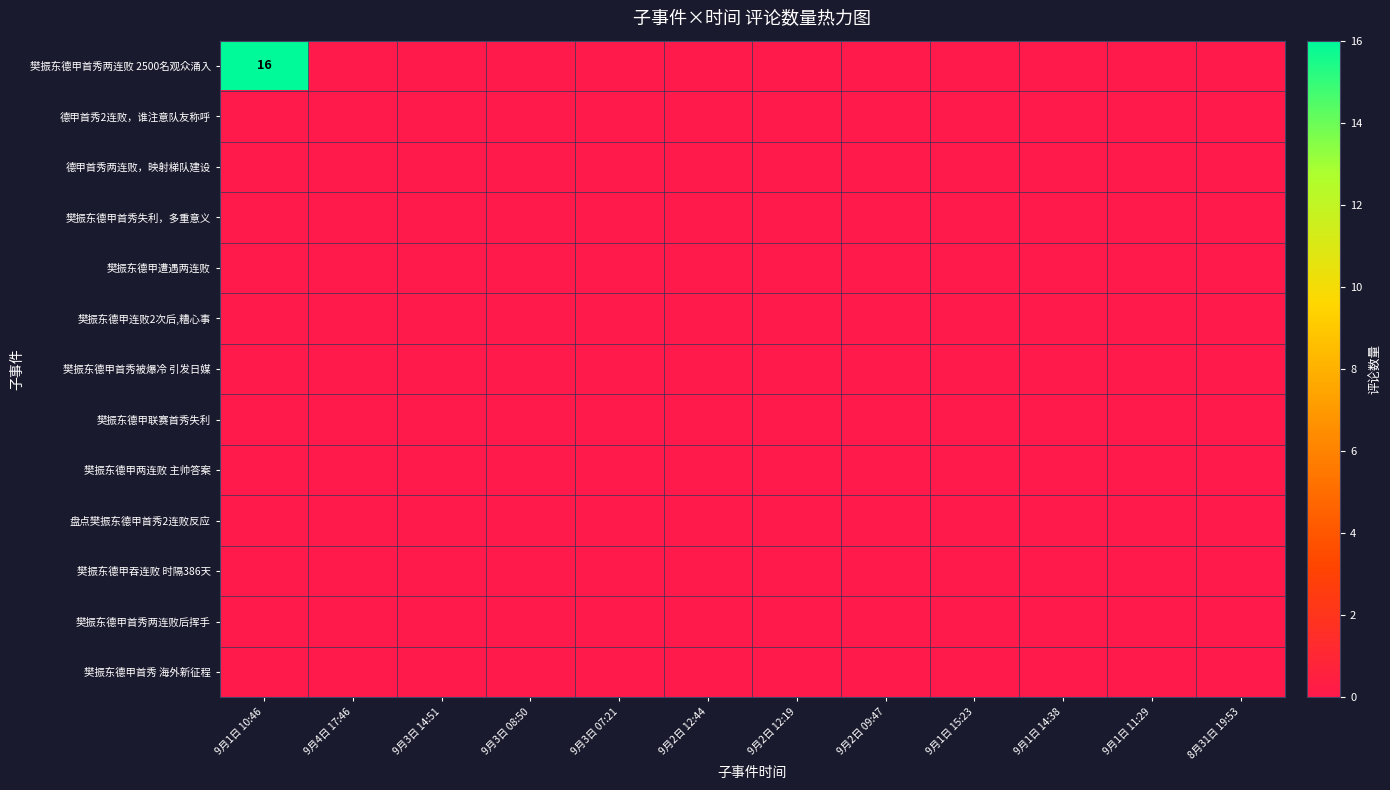

The value of 樊振东德甲连败2次后,糟心事 at 9月1日 14:38 is 0. True or false?

True